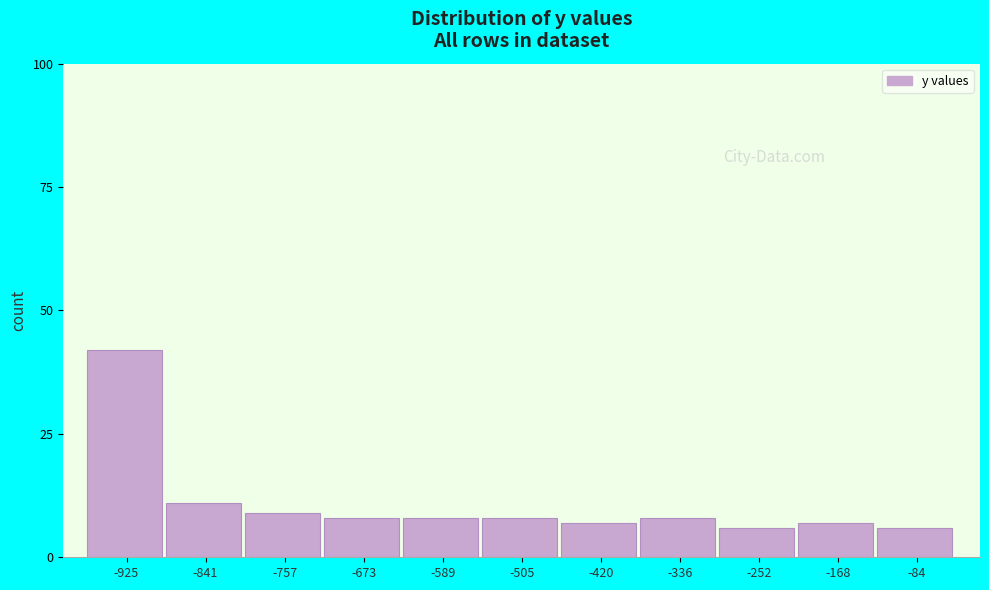

Reading left to right, transcribe all the data shown in this chart.

-925=42	-841=11	-757=9	-673=8	-589=8	-505=8	-420=7	-336=8	-252=6	-168=7	-84=6